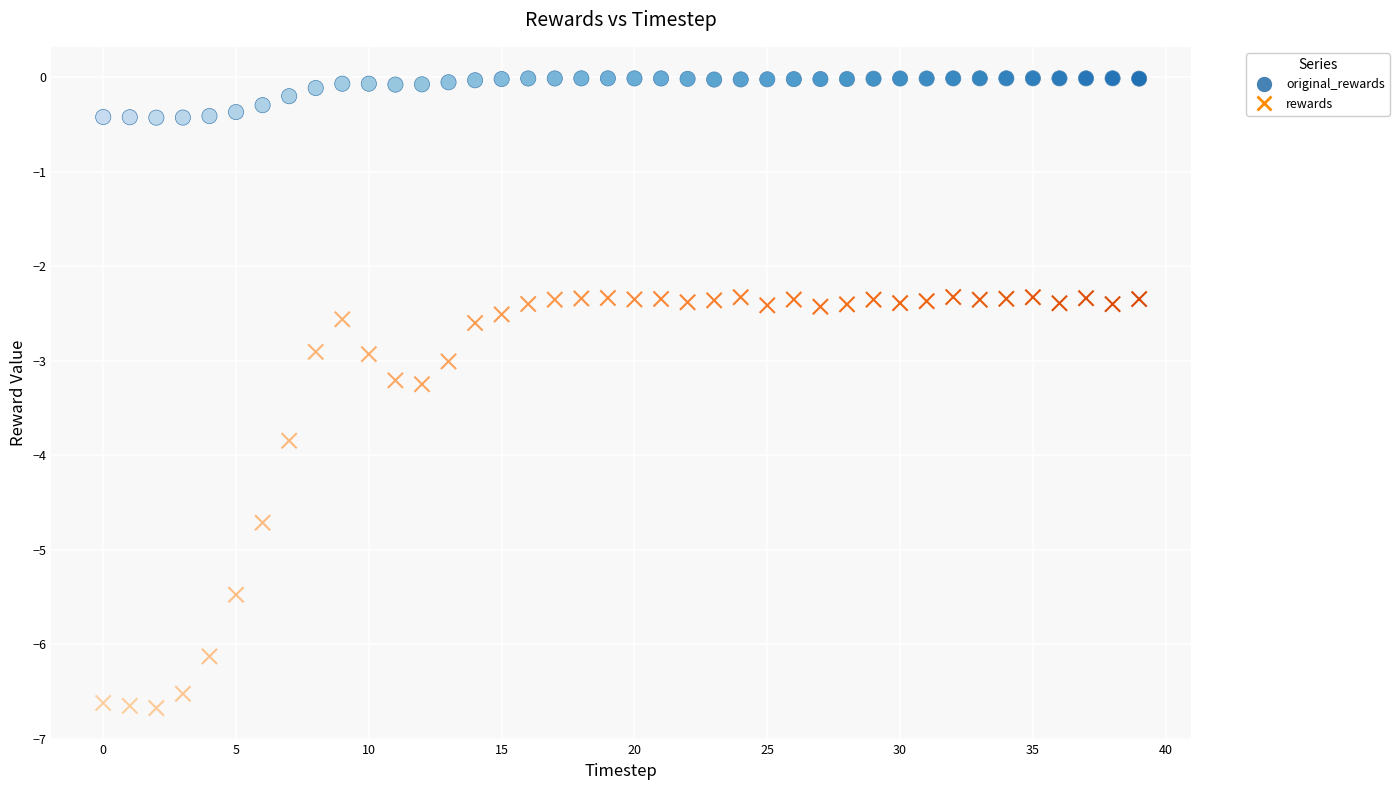

Which series reaches the minimum Y coordinate?

rewards